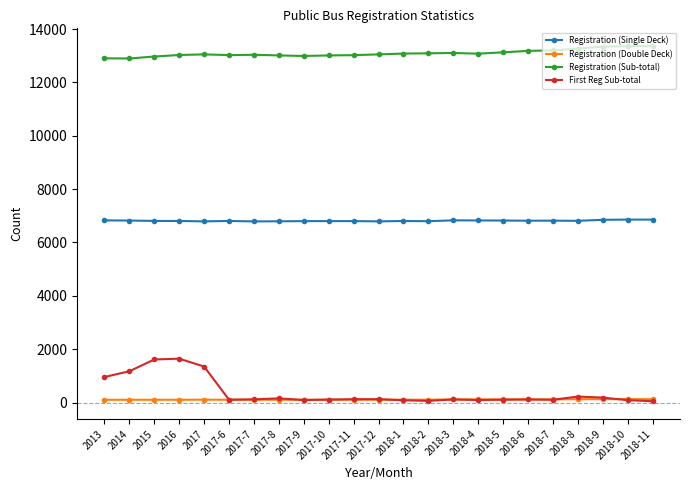

What is the label of the 17th point from the right?

2017-7